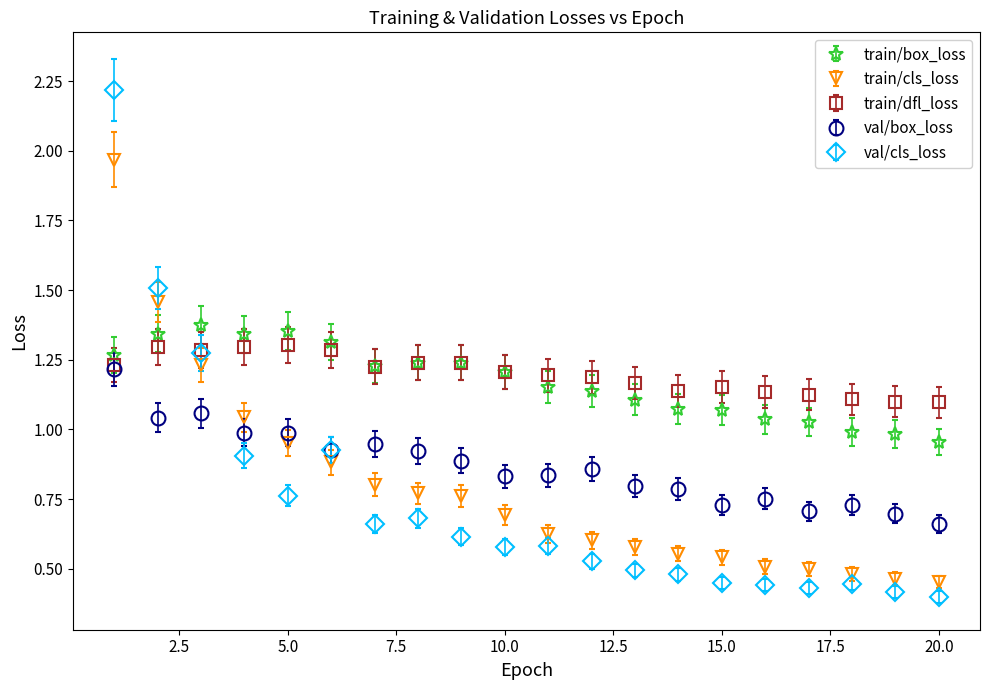

Which series has the widest spread of values?

val/cls_loss